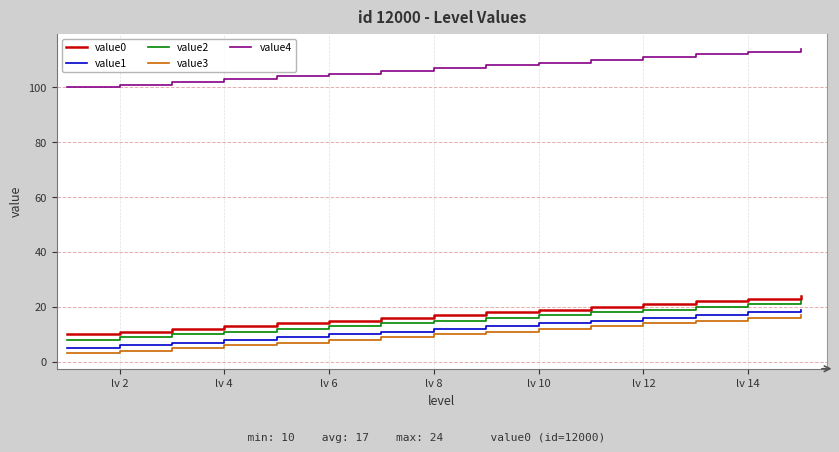

Reading right to left, list all the values displayed in this chart.

value0: 24	23	22	21	20	19	18	17	16	15	14	13	12	11	10
value1: 19	18	17	16	15	14	13	12	11	10	9	8	7	6	5
value2: 22	21	20	19	18	17	16	15	14	13	12	11	10	9	8
value3: 17	16	15	14	13	12	11	10	9	8	7	6	5	4	3
value4: 114	113	112	111	110	109	108	107	106	105	104	103	102	101	100